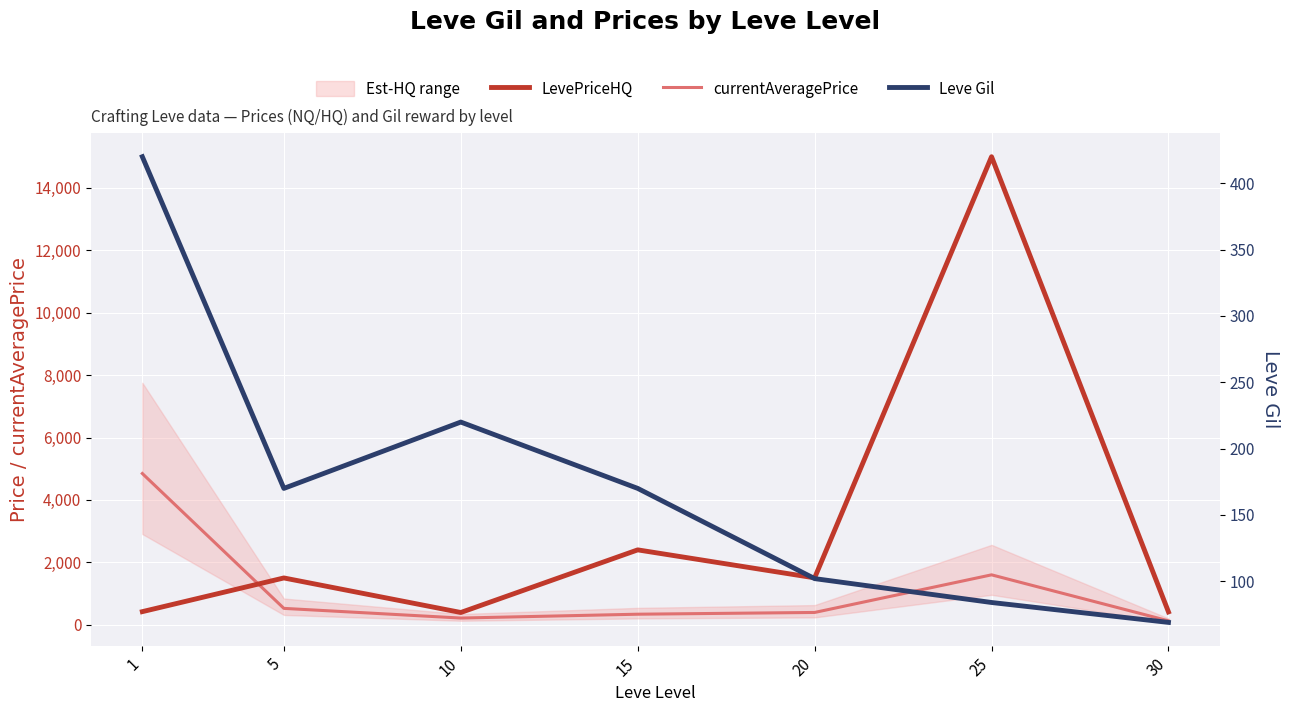

Which series has the largest range (max minus min)?

LevePriceHQ